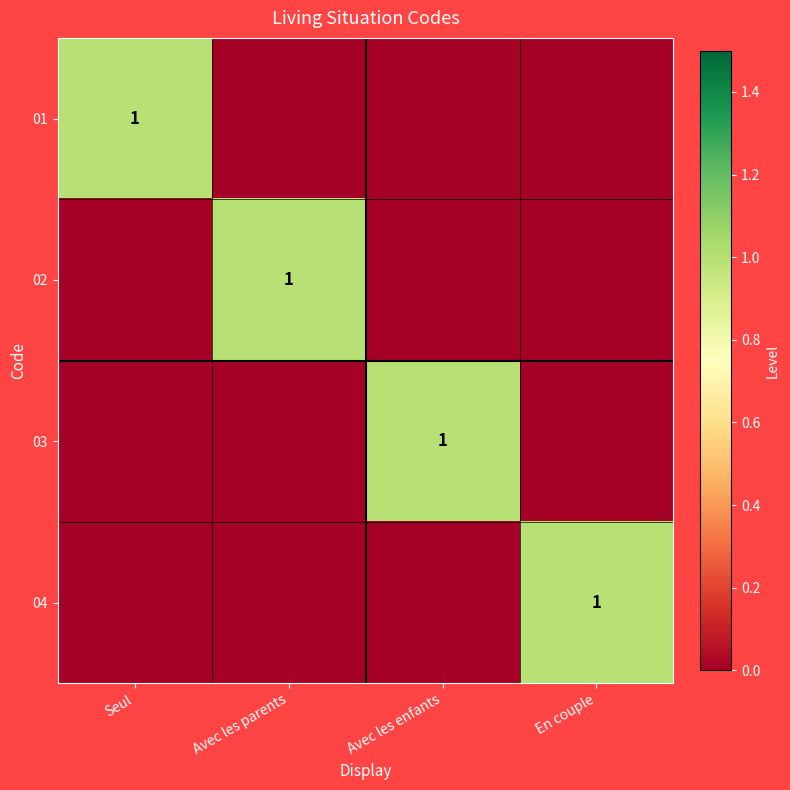

Which series has the widest spread of values?

01